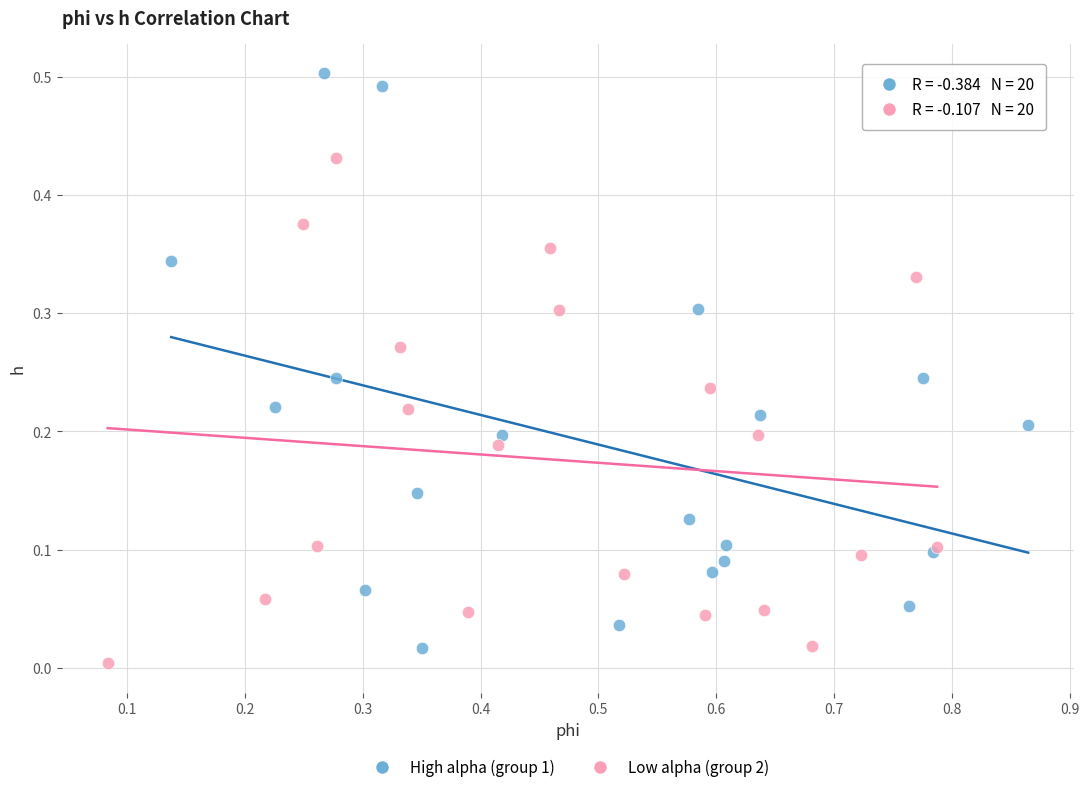

Which series has the largest Y range (max minus min)?

High alpha (group 1)